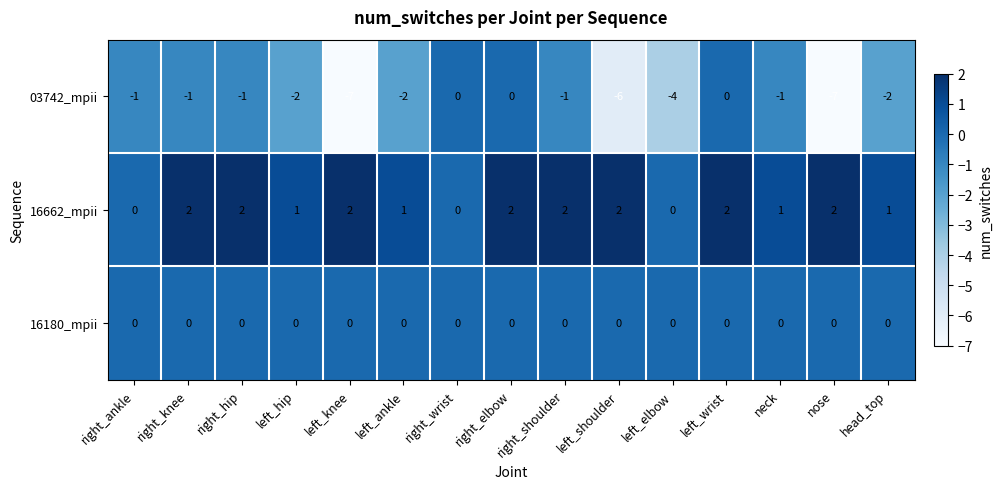

List the series in order of their overall mean, lowest first.

03742_mpii, 16180_mpii, 16662_mpii